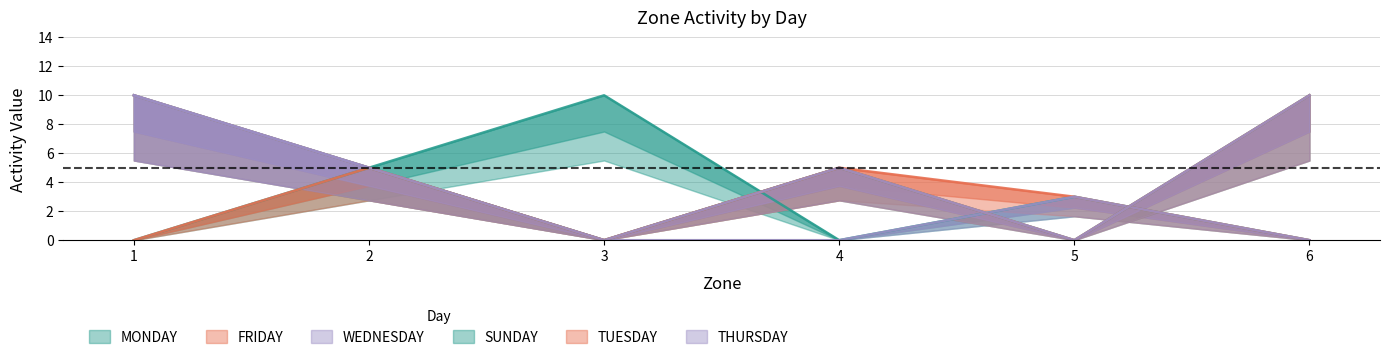

How many distinct data groups are displayed?

6